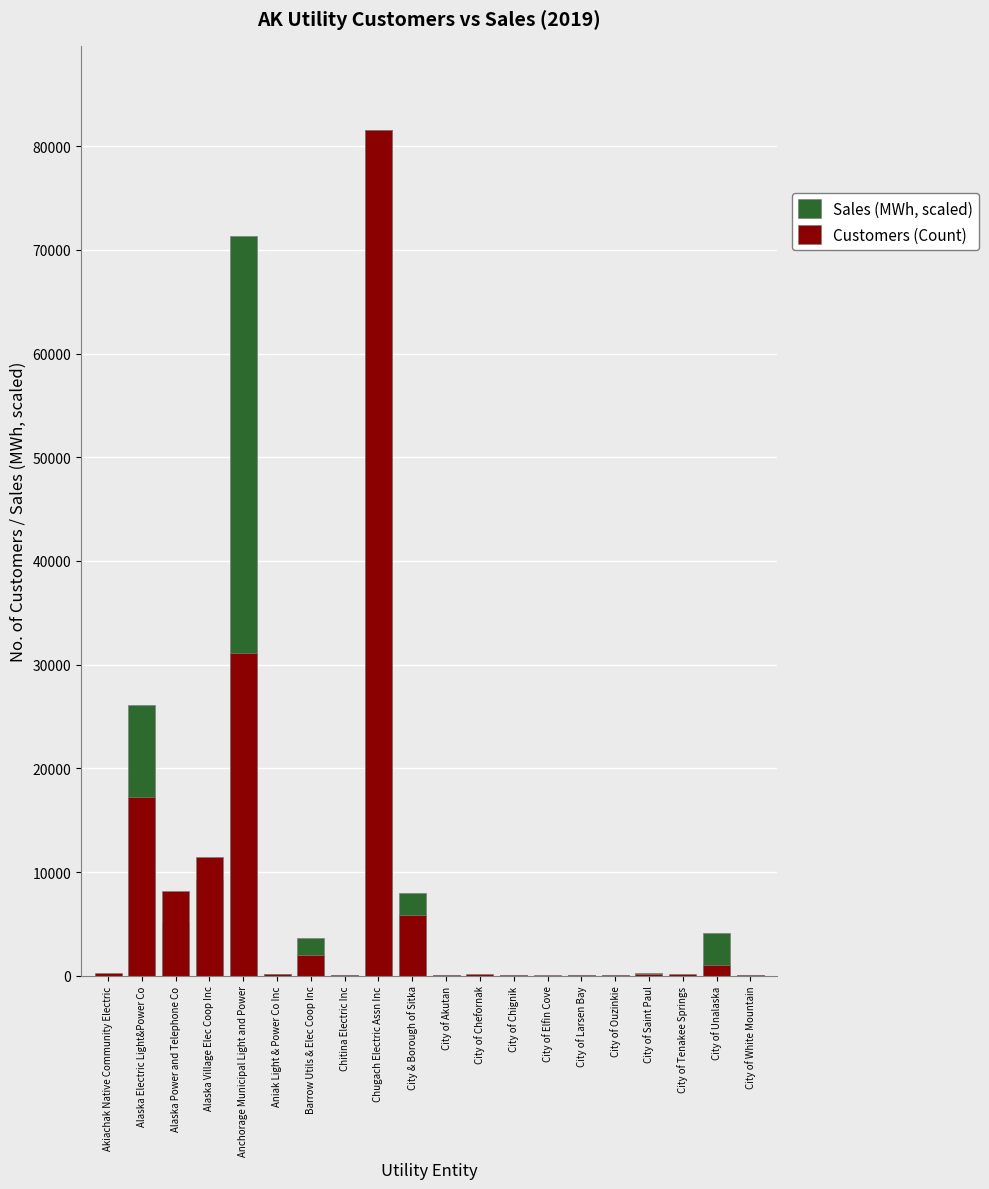

At which category is the sum across all series the highest?

Chugach Electric Assn Inc